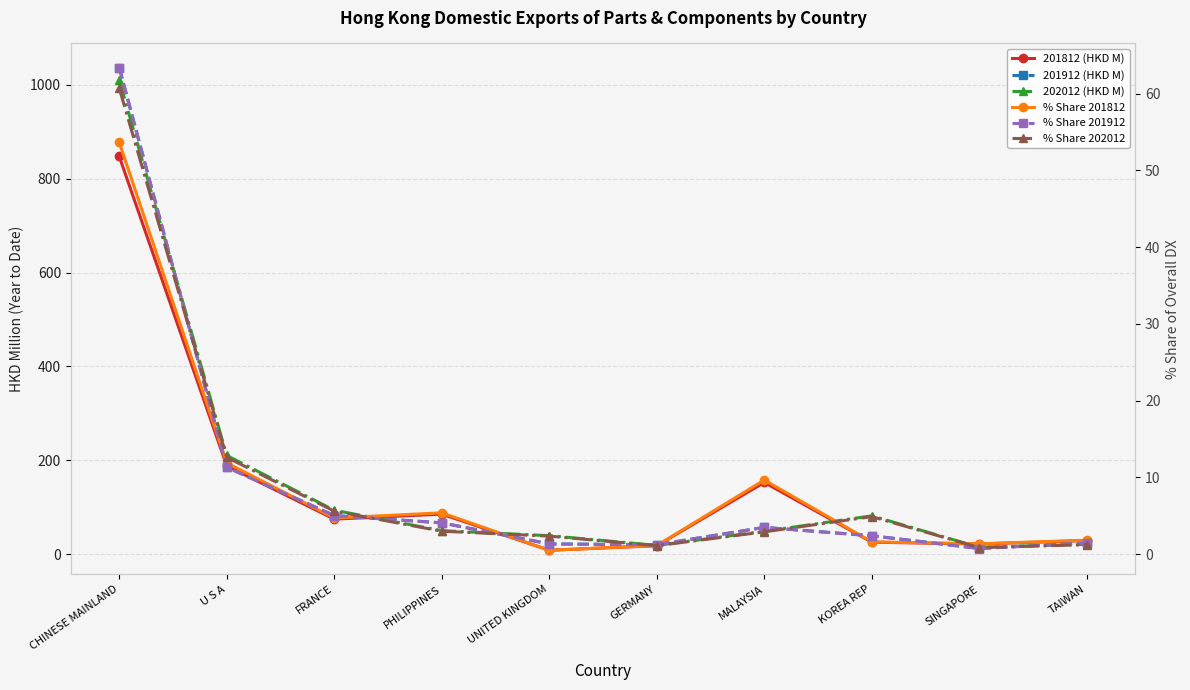

What is the label of the 6th point from the right?

UNITED KINGDOM